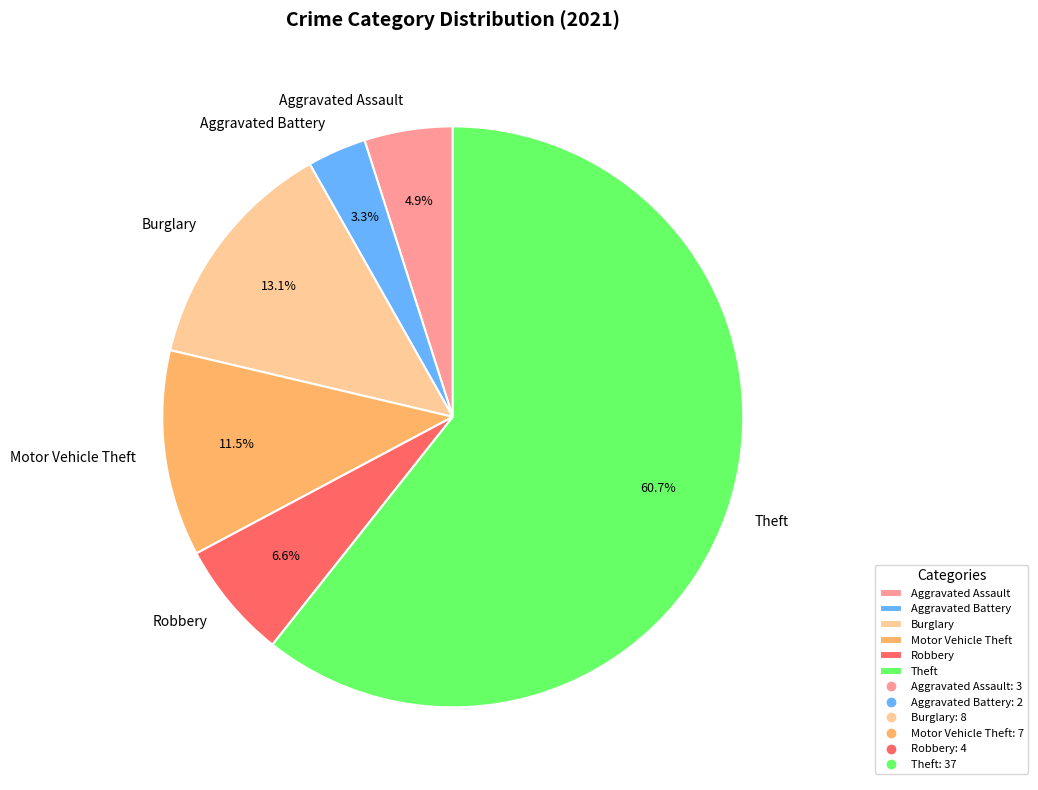

What portion of the pie excludes Aggravated Assault?

95.1%